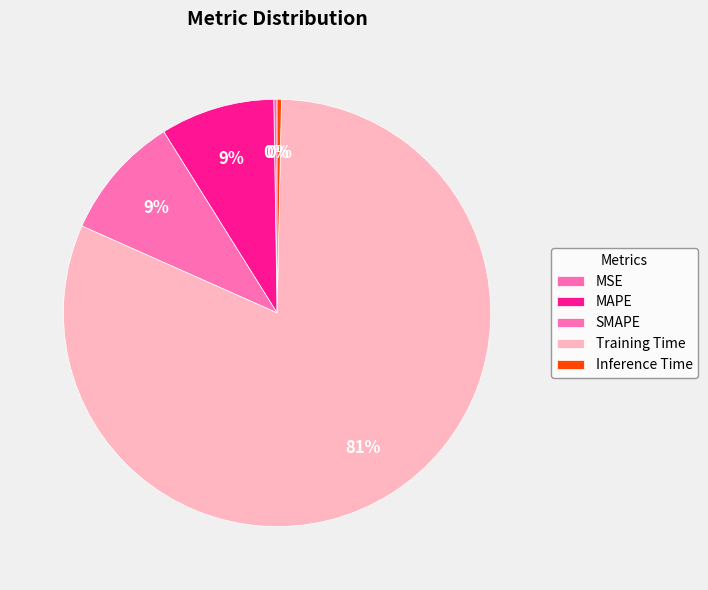

To the nearest percent, what portion does MAPE represent?

9%